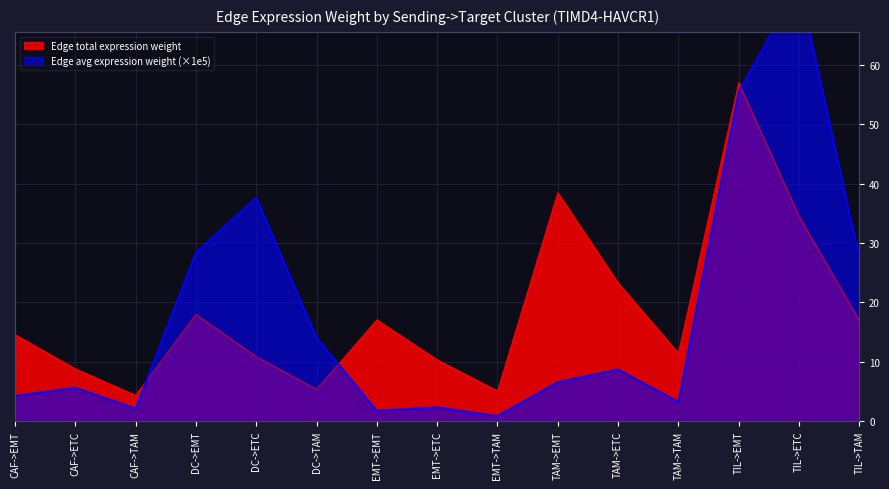

At how many categories does at least one series exceed 41?

2